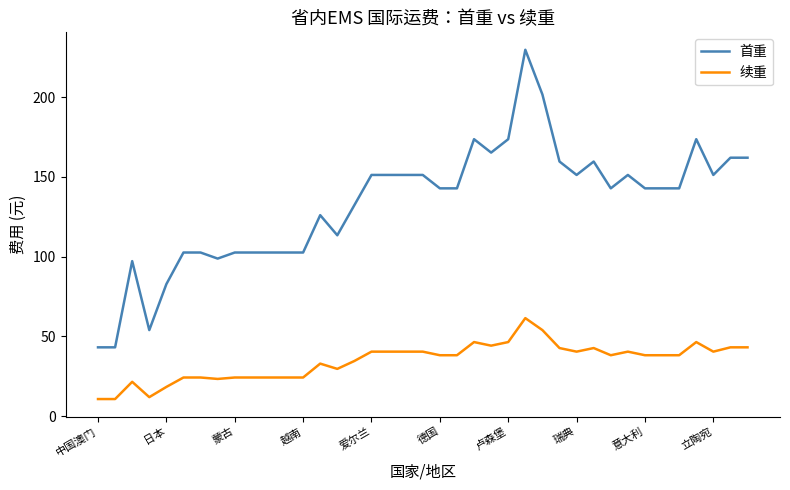

Rank the series by their maximum value, from lowest to highest.

续重, 首重